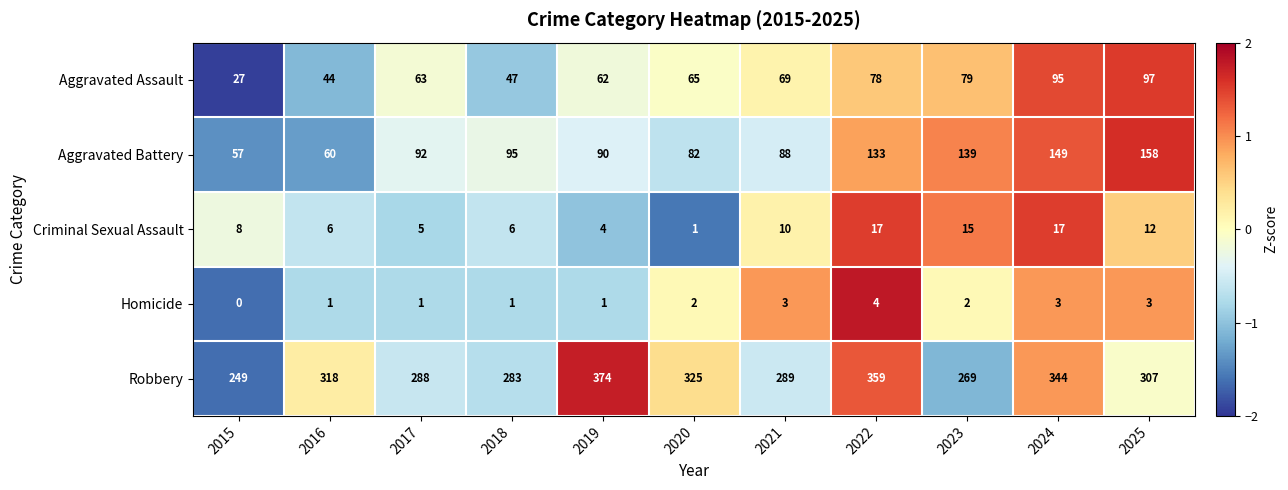

The Criminal Sexual Assault series shows 10 at 2021. True or false?

True